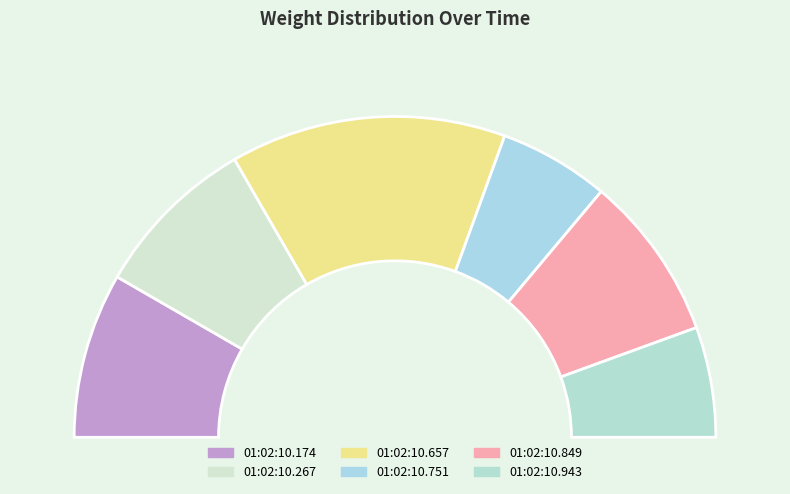

To the nearest percent, what is the difference between the largest and smallest slice percentages?

17%